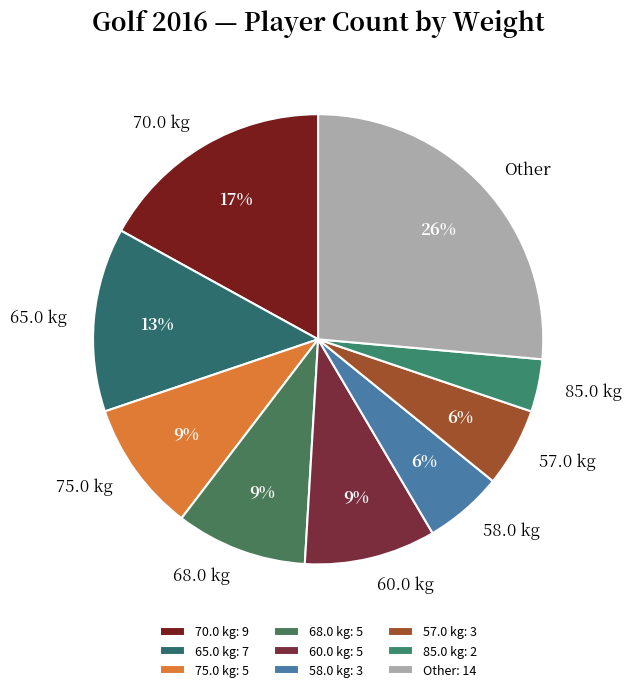

Do 70.0 kg and 57.0 kg together represent more than half of the pie?

No